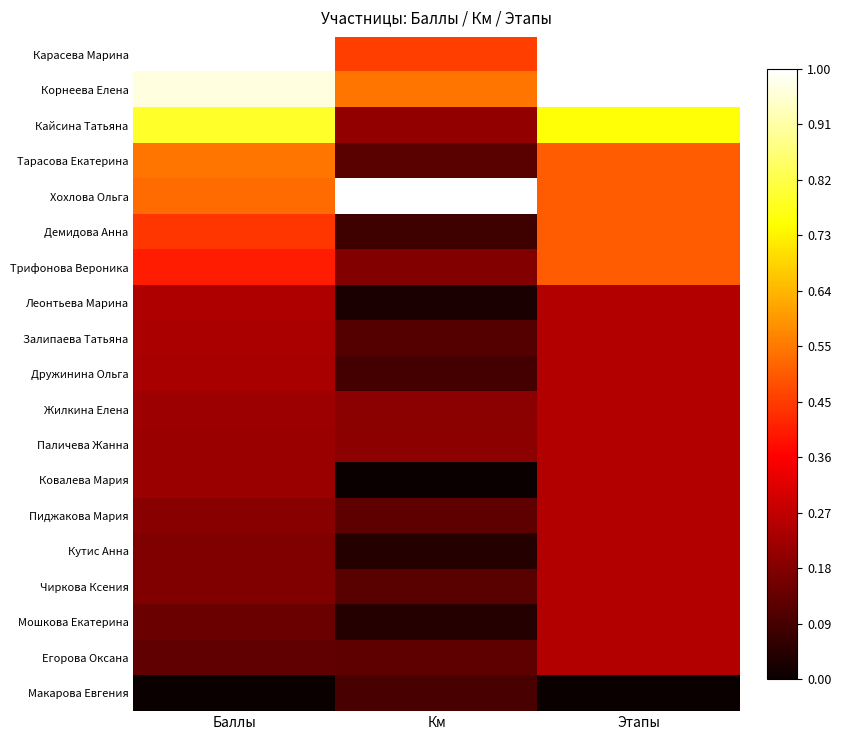

How many distinct data groups are displayed?

19